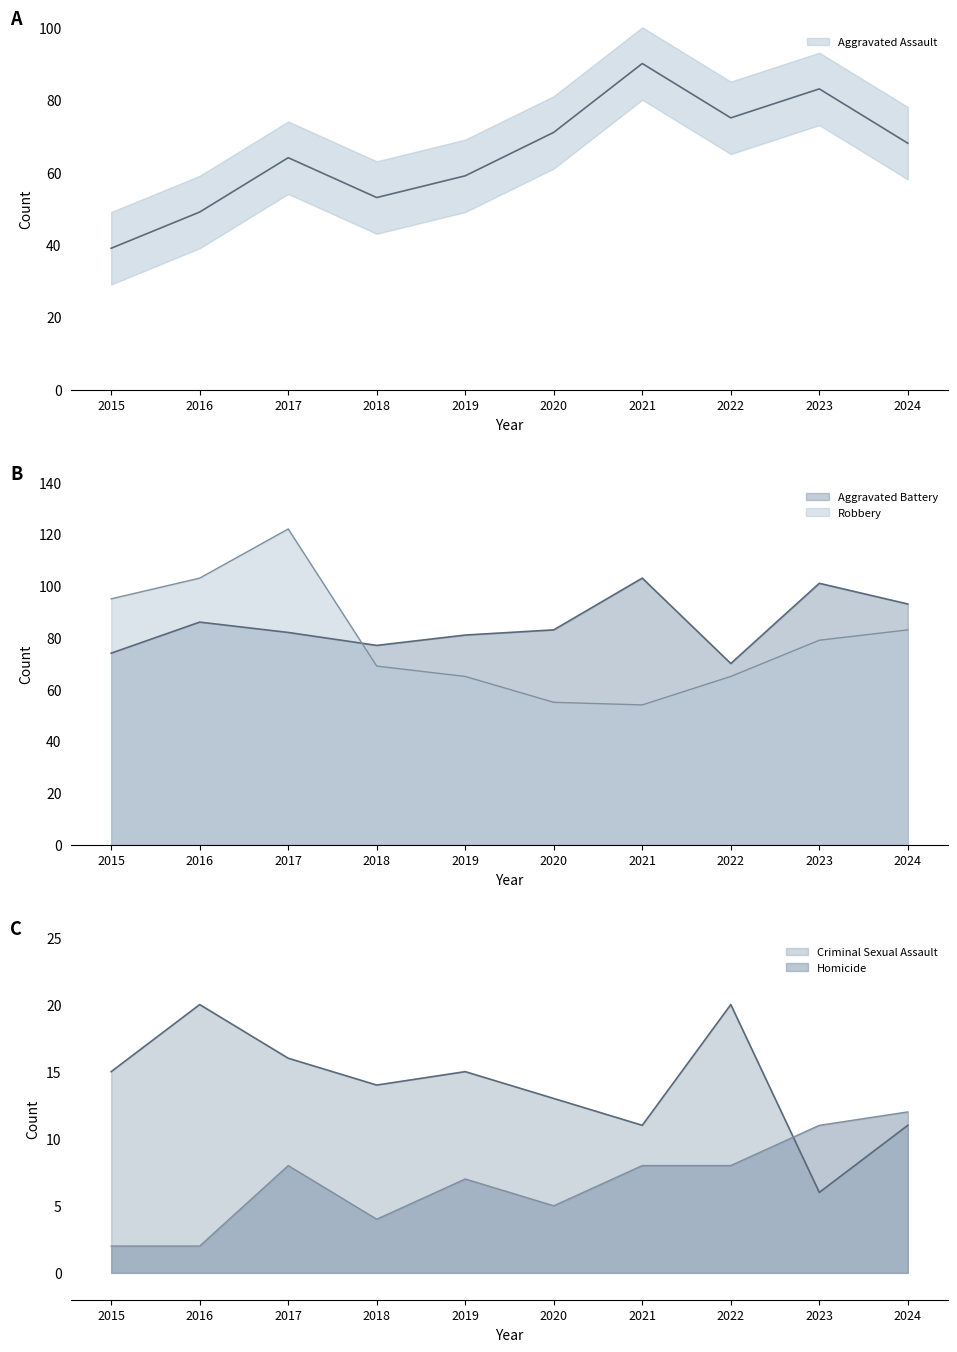

What is the value of the Aggravated Battery point at the 9th from the left?

101